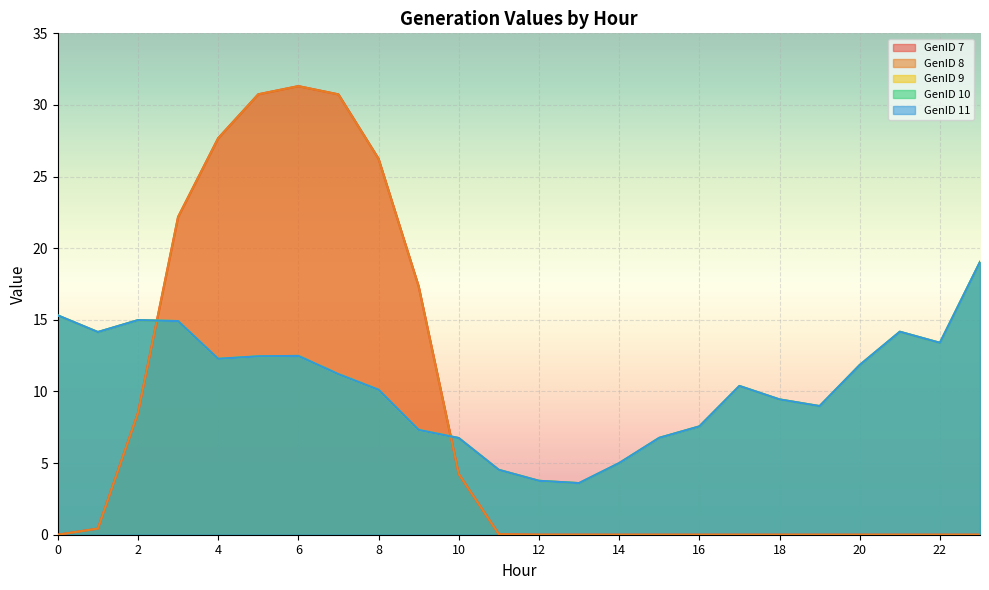

At 4, list the series in order from smallest to largest.

GenID 9, GenID 10, GenID 11, GenID 7, GenID 8